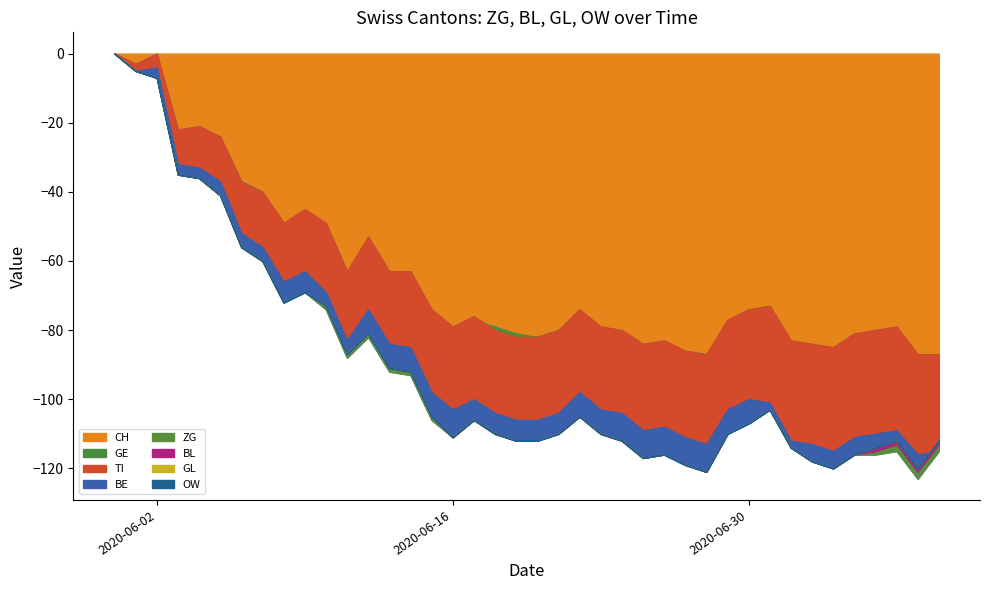

Where is BL nearest to the value 0?

2020-05-31